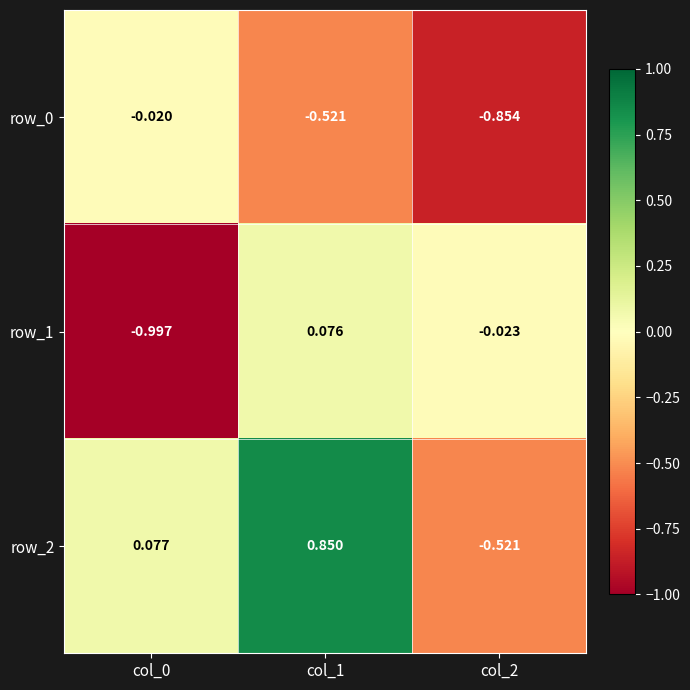

Is the value of row_1 at col_0 greater than the value of row_0 at col_1?

No